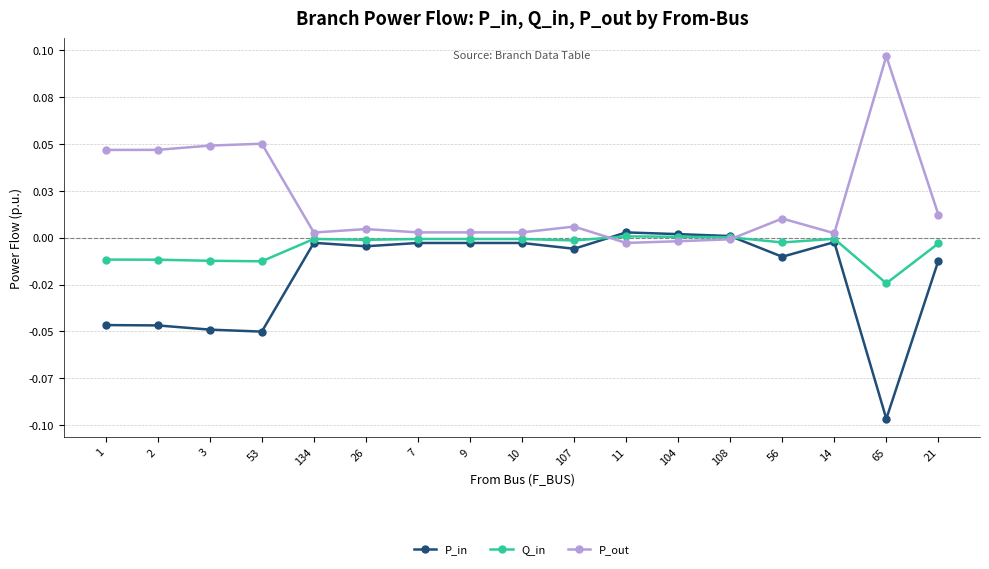

What are all the series names shown in the legend?

P_in, Q_in, P_out